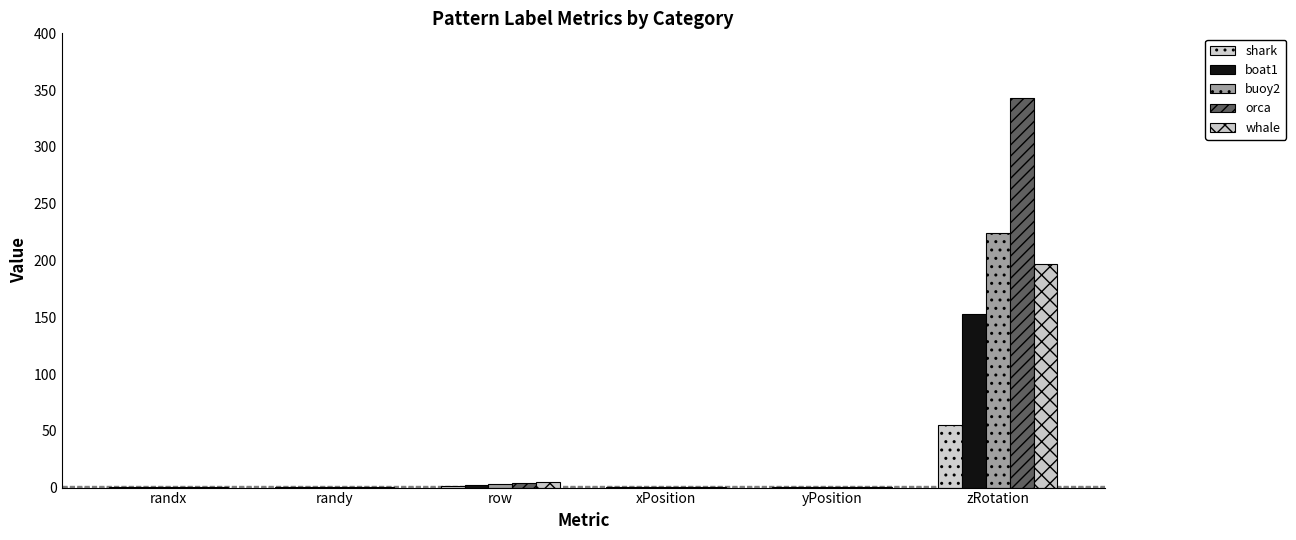

At which category does the chart reach its peak across all series?

zRotation